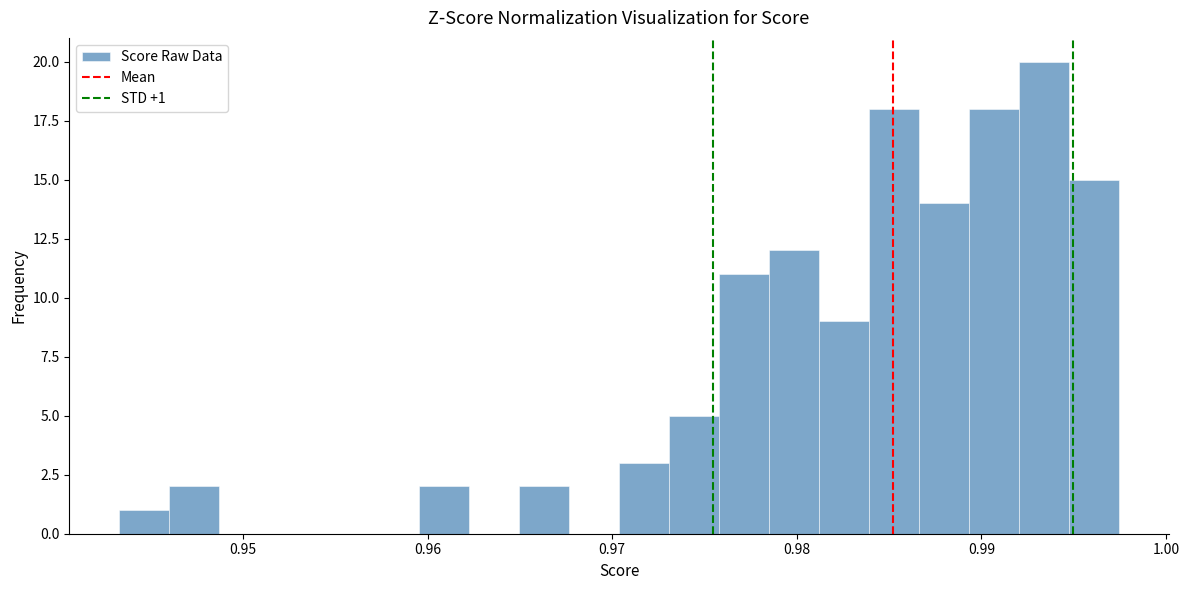

Around what value on the x-axis is the tallest bar? Give the approximate position of its centre, as read against the axis.

0.993